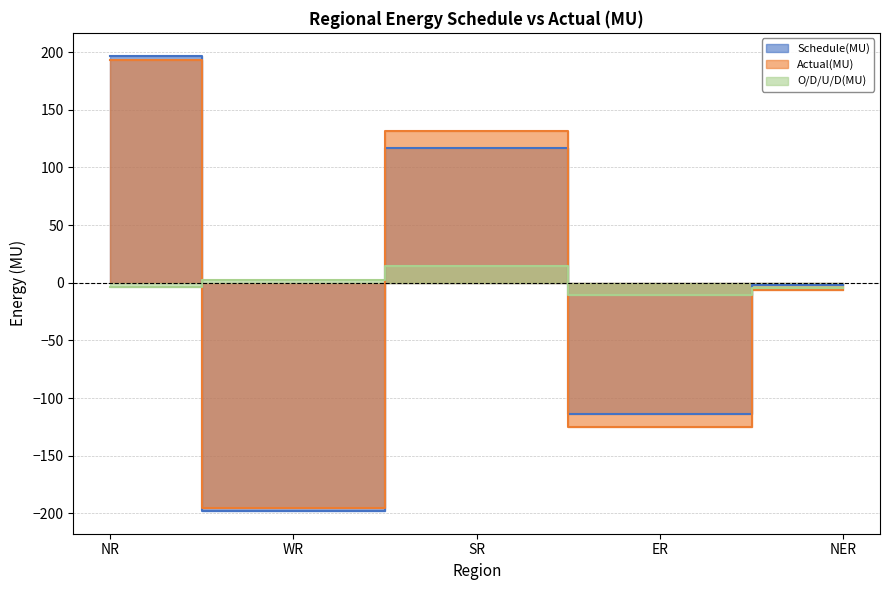

What is the approximate value of Actual(MU) at NER?

-5.9